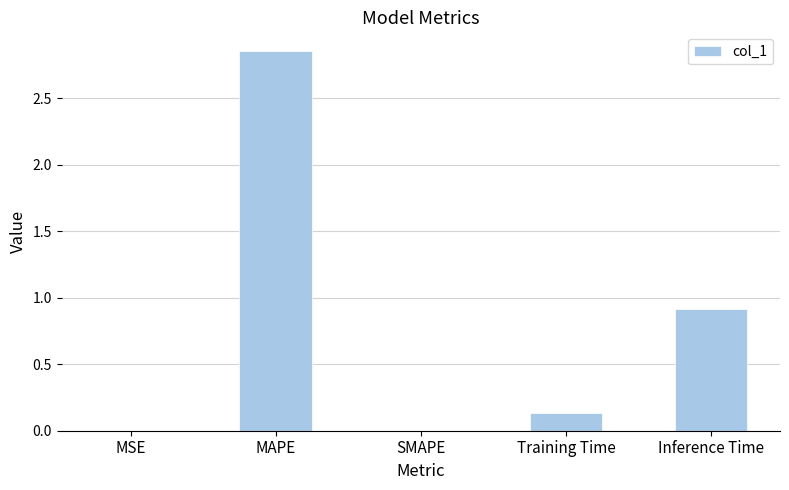

Are the bars grouped side by side (vs. stacked)?

No